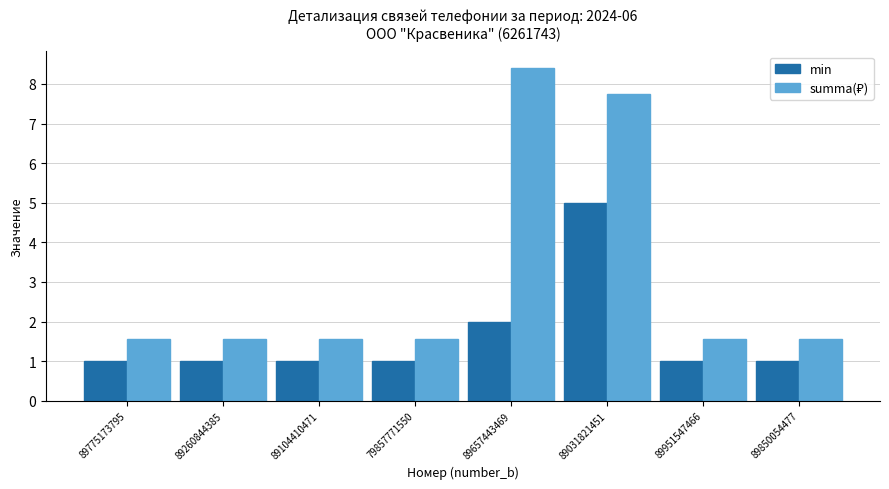

True or false: min has a value of 0.5 at 89260844385.

False